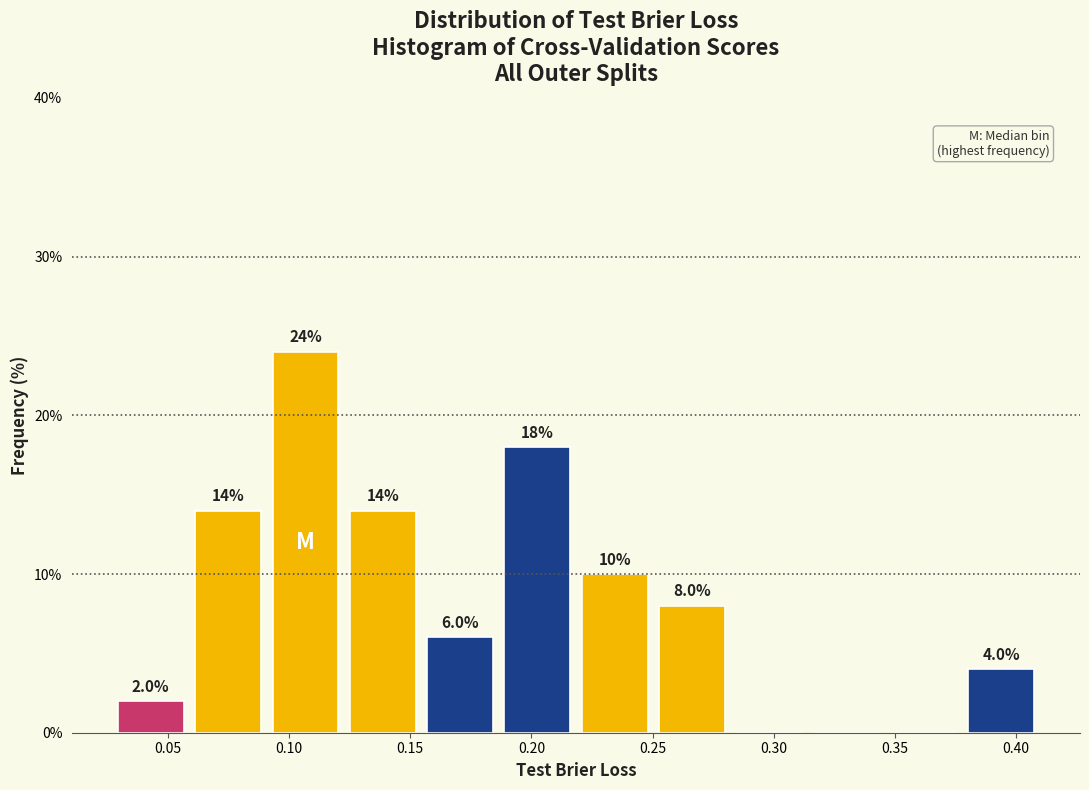

Which range on the x-axis has the tallest bar?

0.090 to 0.125